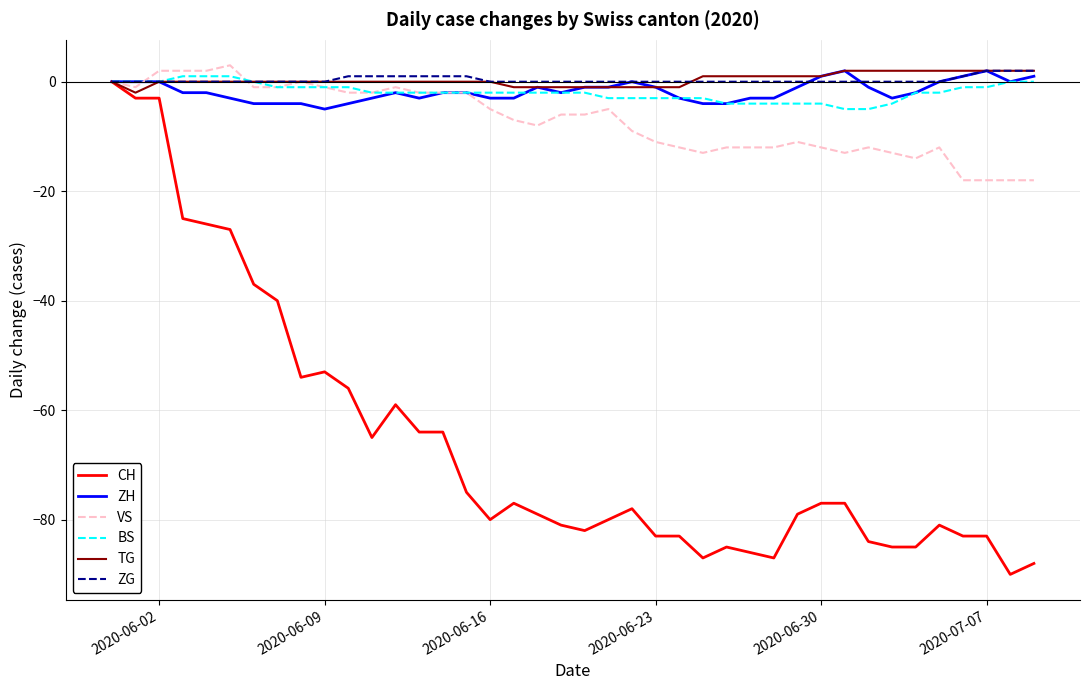

Which series has the largest range (max minus min)?

CH